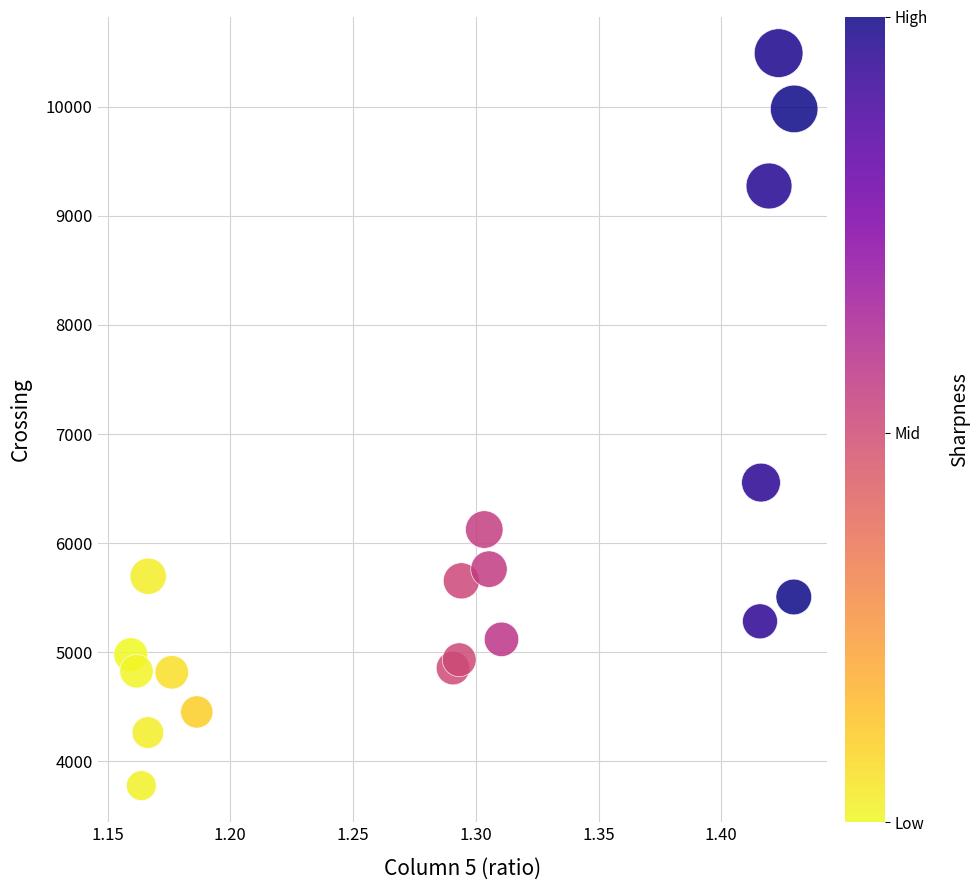

What is the range of Y values (max minus min)?

6710